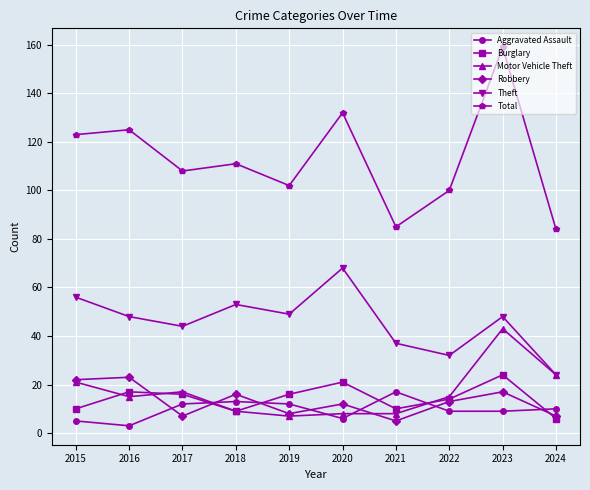

What is the difference between the maximum and minimum values in the Motor Vehicle Theft series?

36